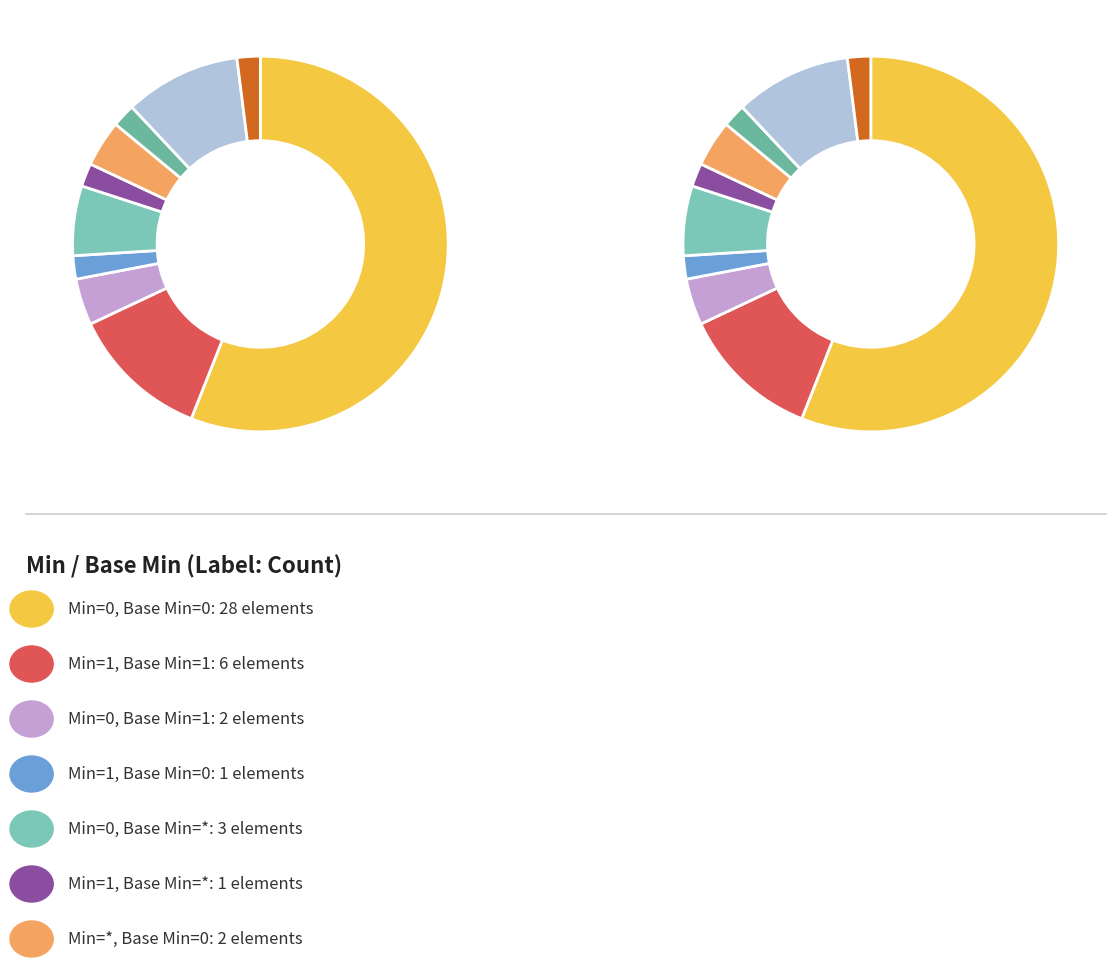

Is it true that Min=1, Base Min=* is 2% of the pie?

True